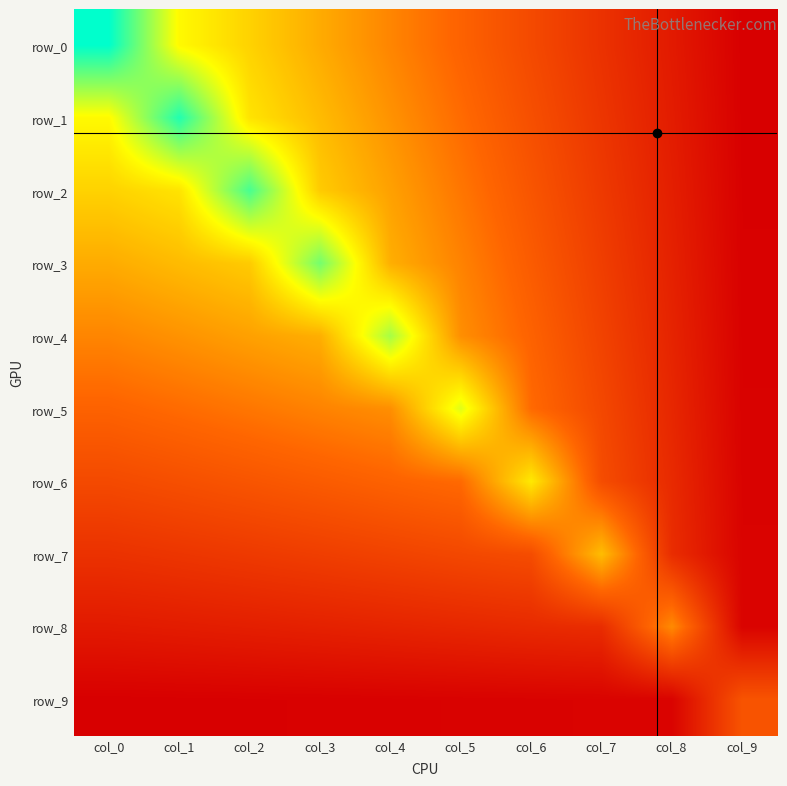

Which series changed the most between col_6 and col_8?

row_6